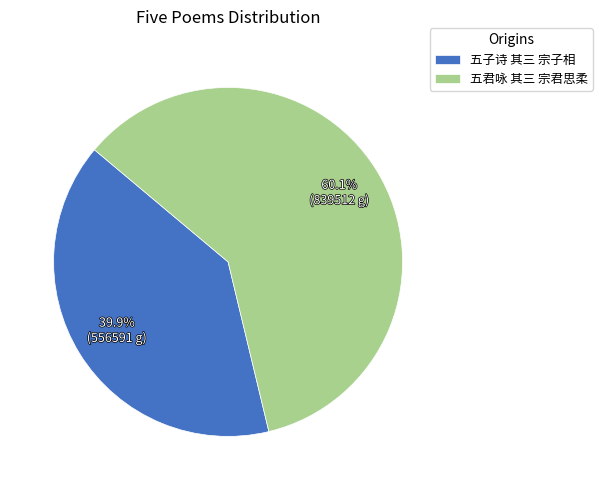

To the nearest percent, what is the difference between the 五君咏 其三 宗君思柔 and 五子诗 其三 宗子相 slice percentages?

20%